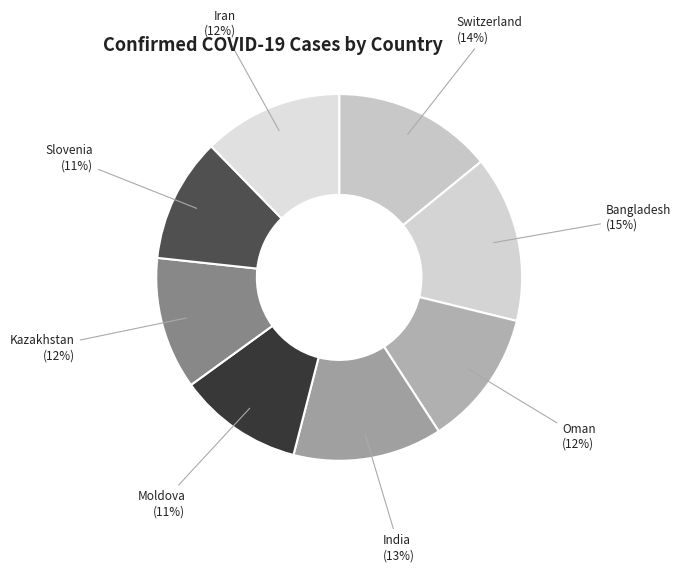

To the nearest percent, what is the difference between the largest and smallest slice percentages?

4%